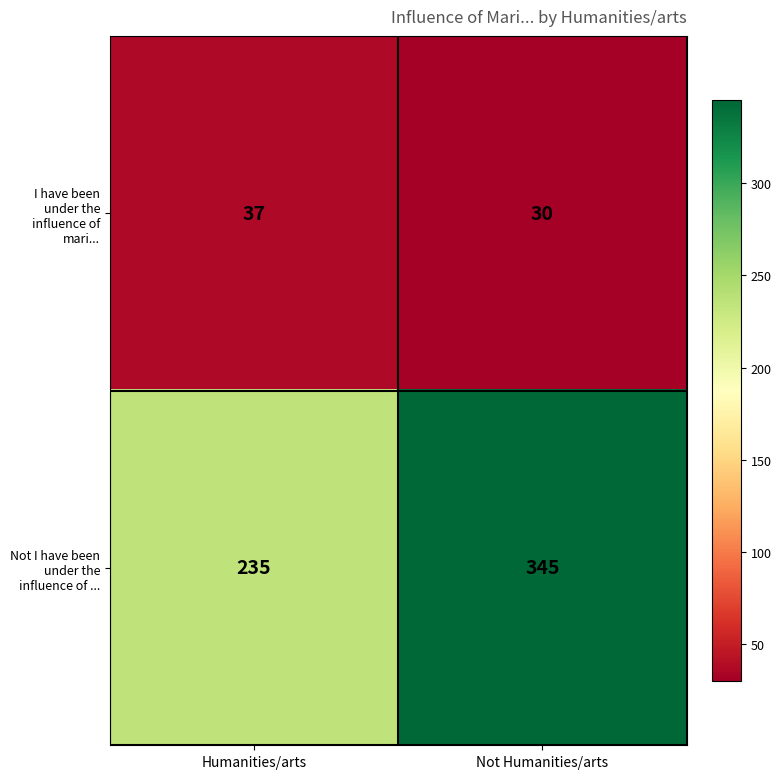

Which series has the largest total across all categories?

Not I have been under the influence of ...